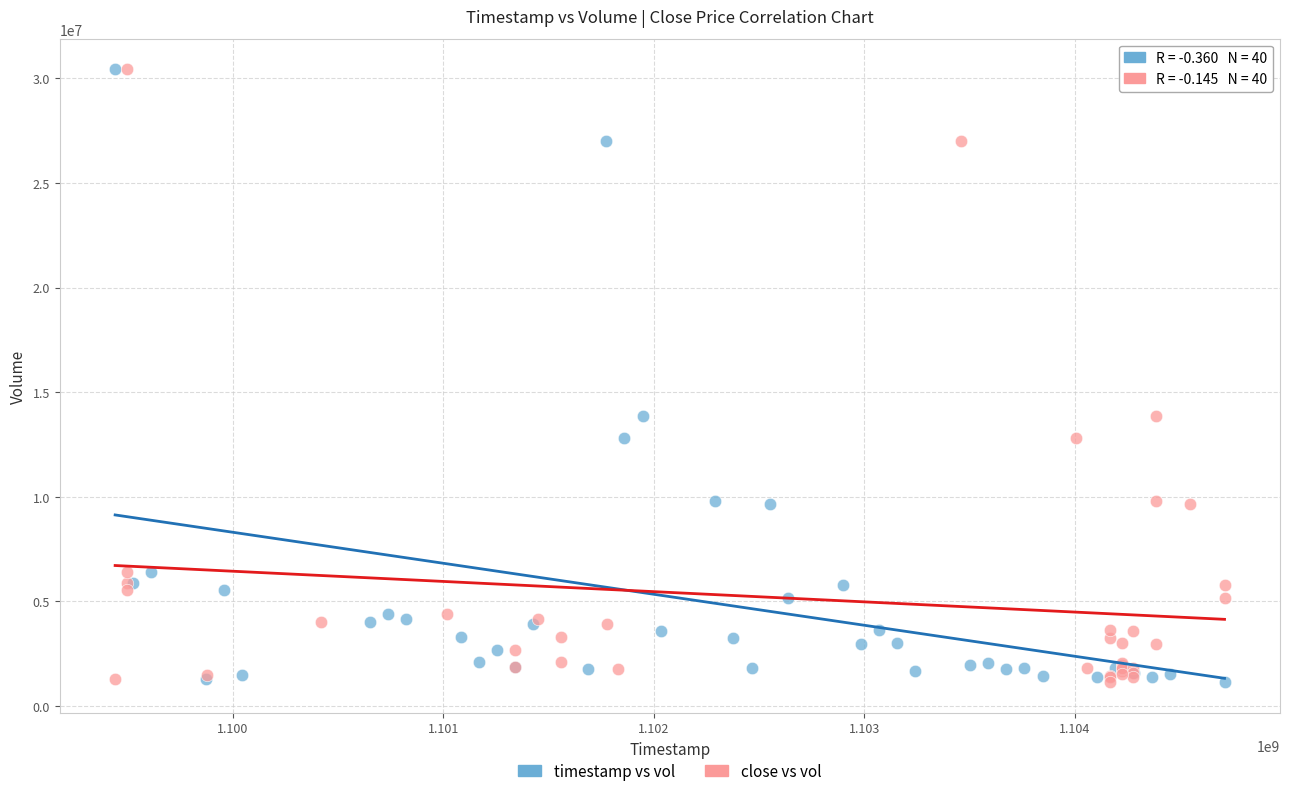

What are all the series names shown in the legend?

timestamp vs vol, close vs vol